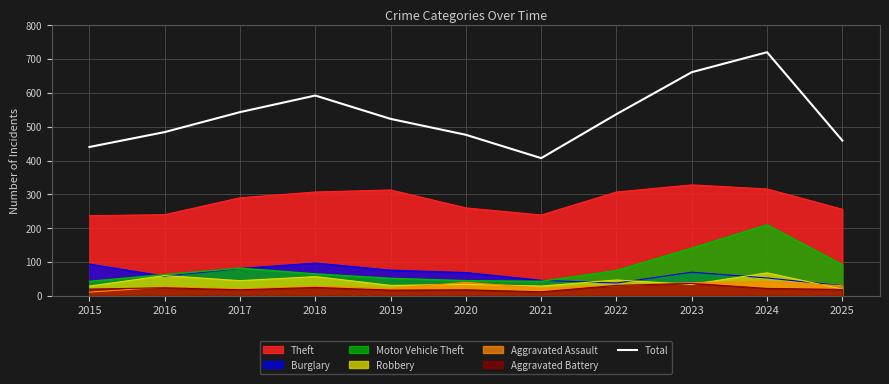

What is the difference between the values at 2023 and 2021?

254